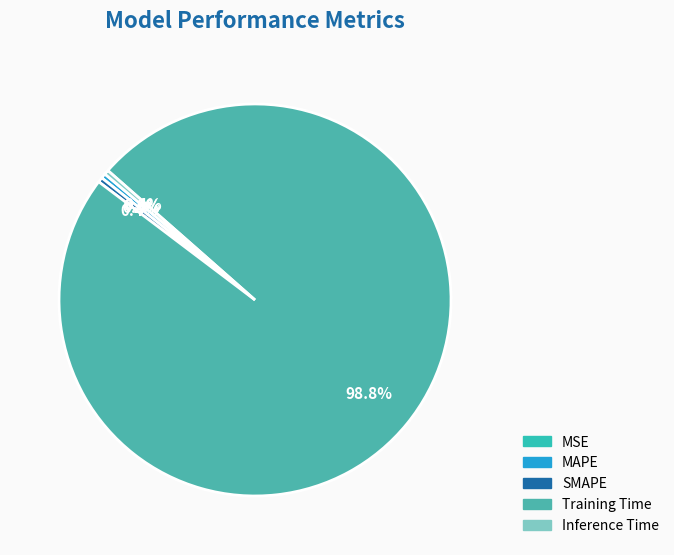

Rank the categories by value from lowest to highest.

MSE, Inference Time, MAPE, SMAPE, Training Time